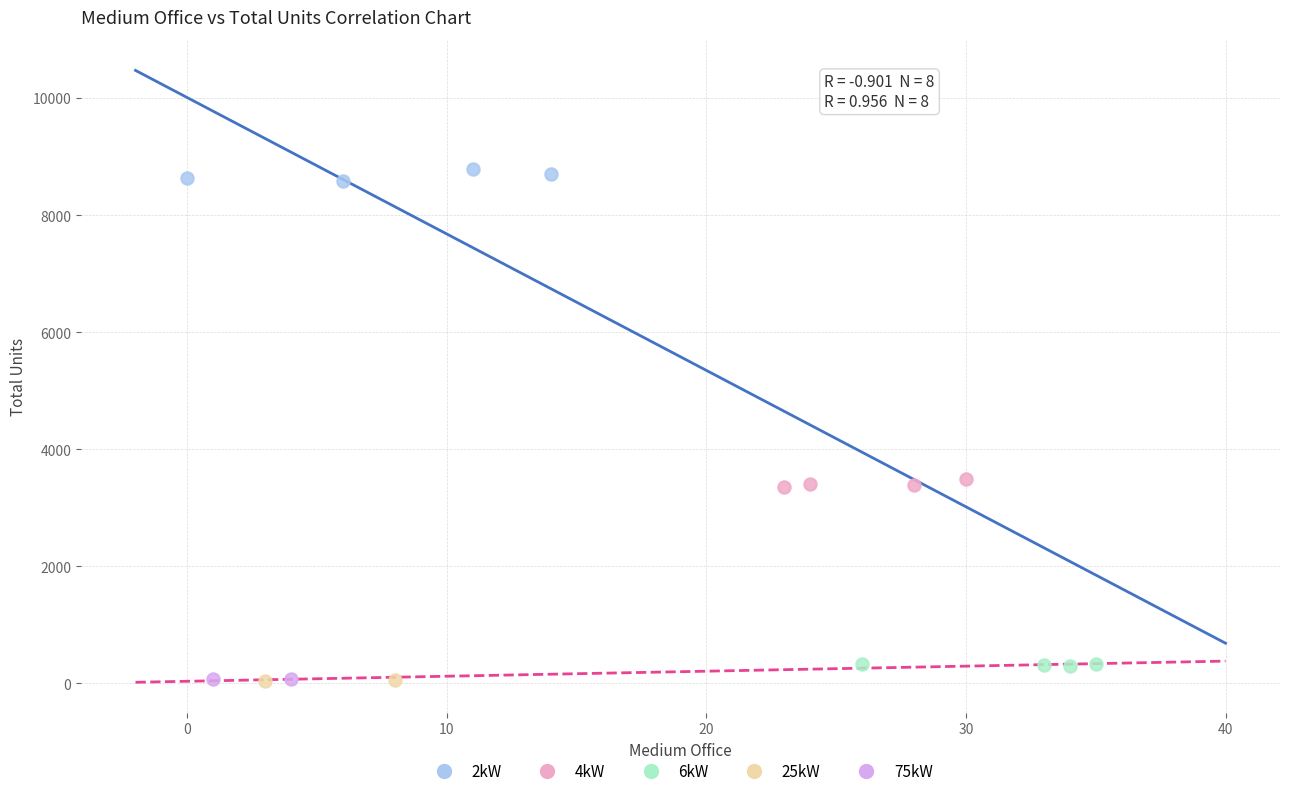

What are all the series names shown in the legend?

2kW, 4kW, 6kW, 25kW, 75kW